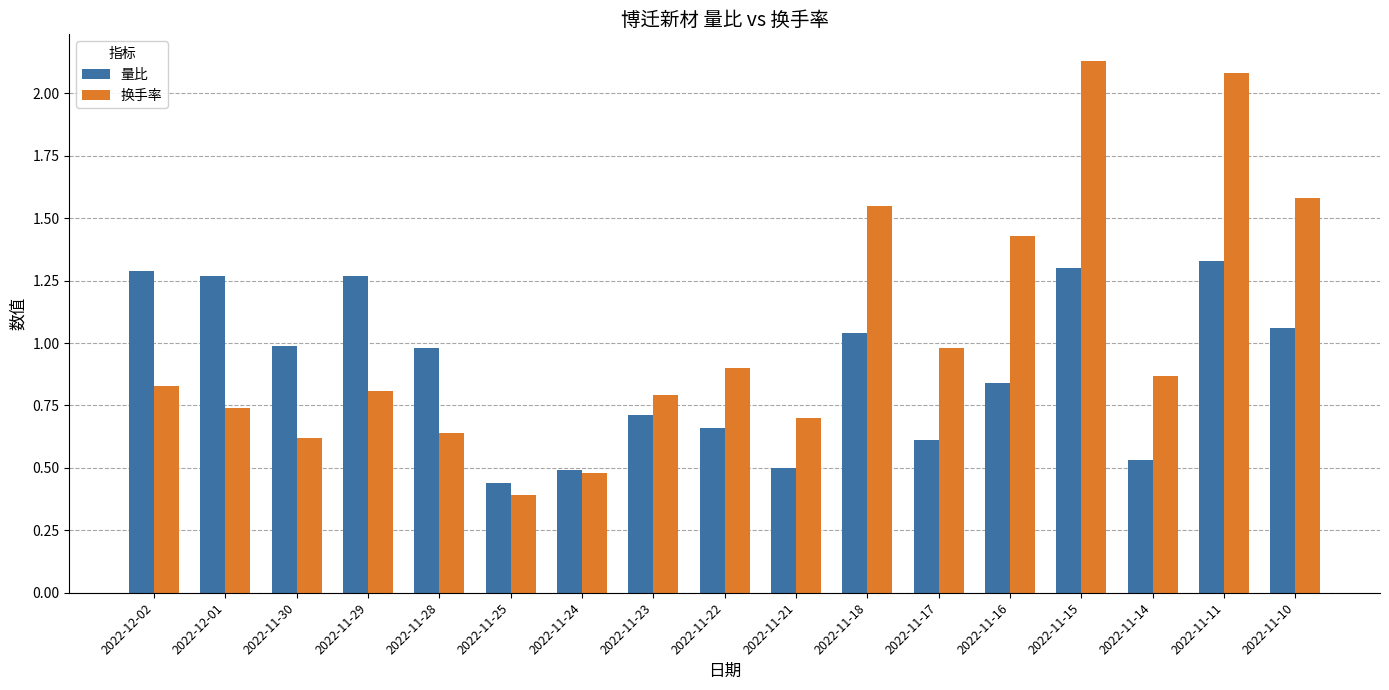

What is the sum of all 换手率 values?

17.5